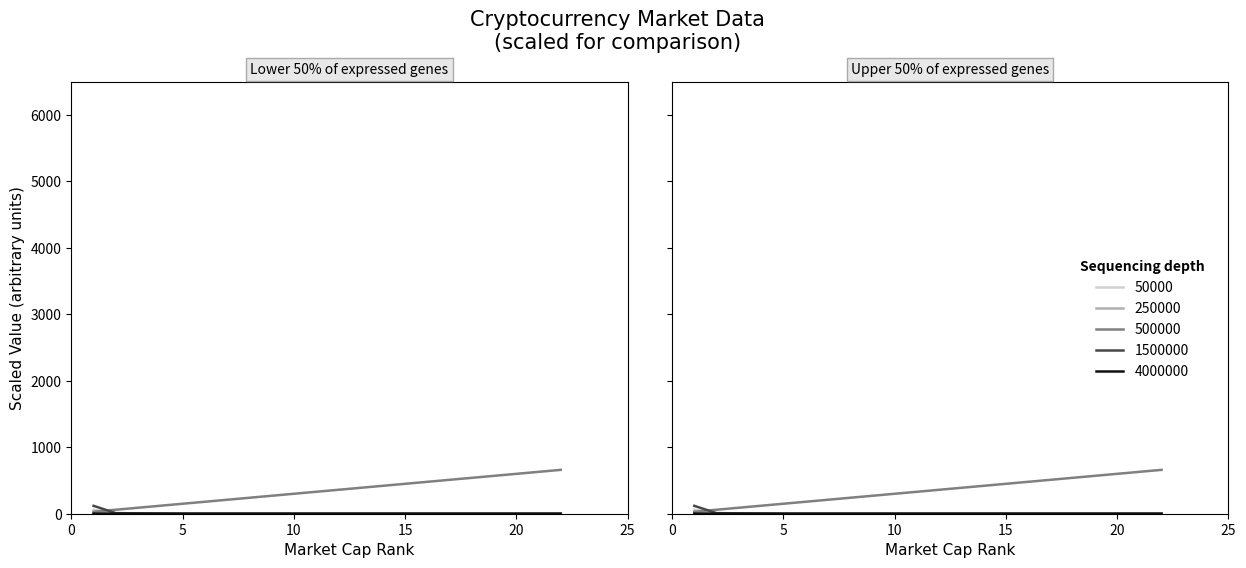

What is the difference between the maximum and minimum values in the current_price series?

59.4